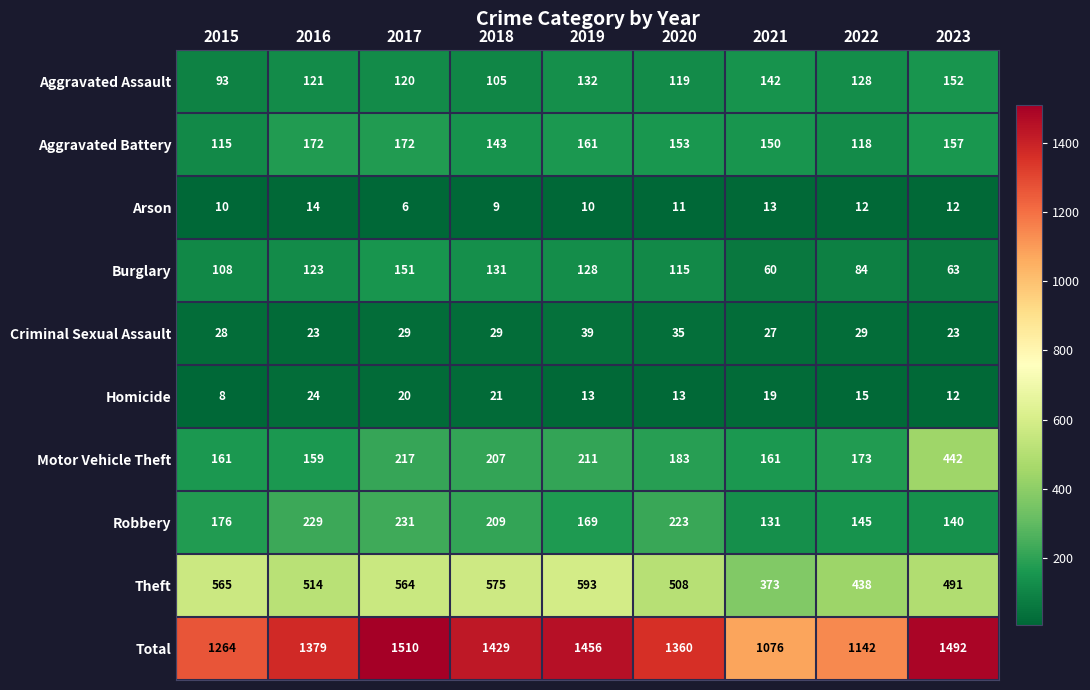

What is the difference between the second highest and minimum values in the Motor Vehicle Theft series?

58